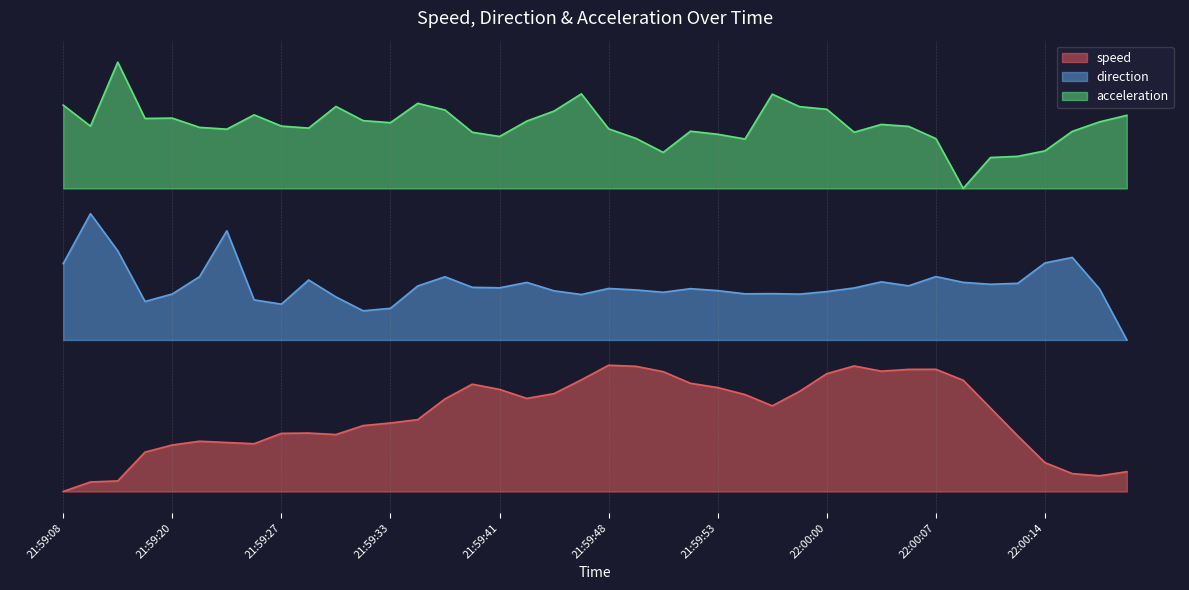

What are all the series names shown in the legend?

speed, direction, acceleration